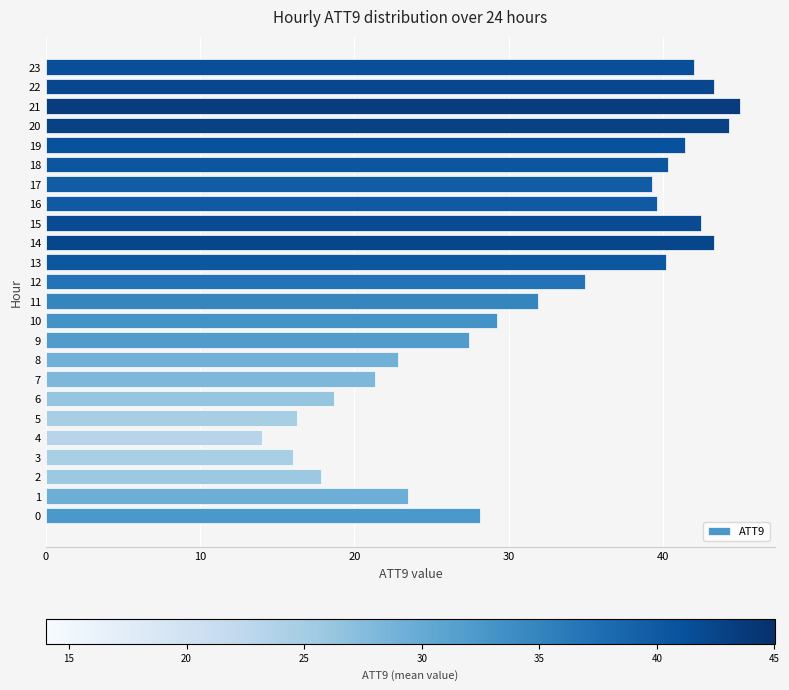

Approximately how many times larger is the value at 16 compared to 3?

2.5